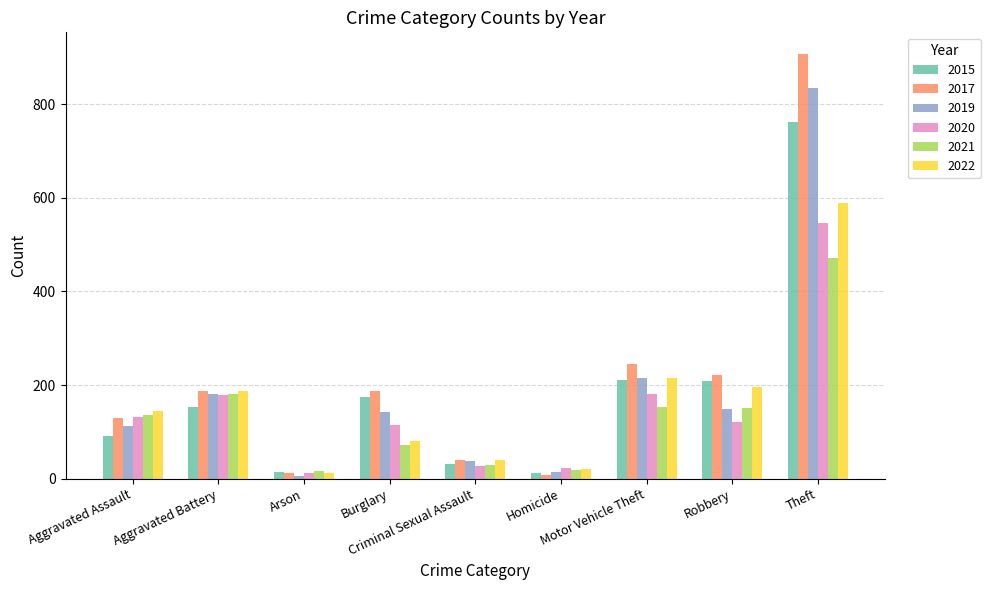

At which label is 2021 closest to 244?

Aggravated Battery